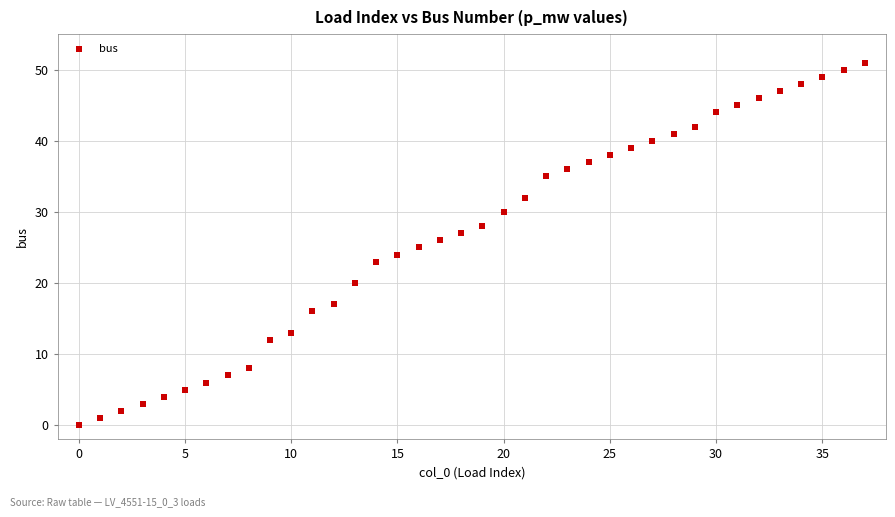

What is the range of Y values (max minus min)?

51